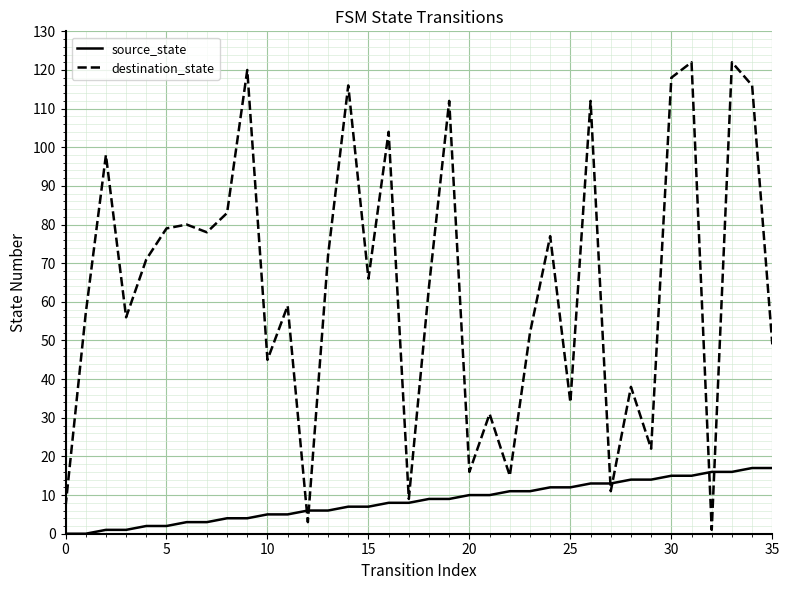

Which series has the largest total across all categories?

destination_state